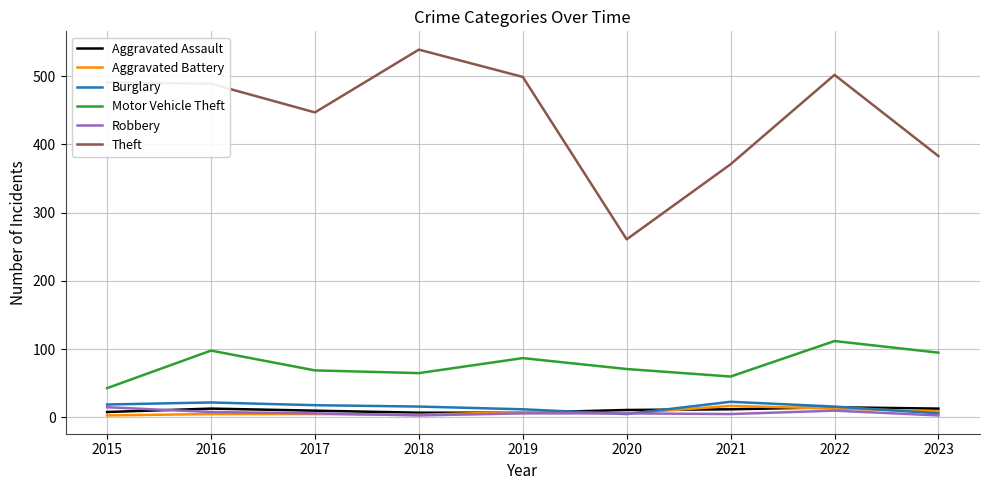

Which series has the widest spread of values?

Theft